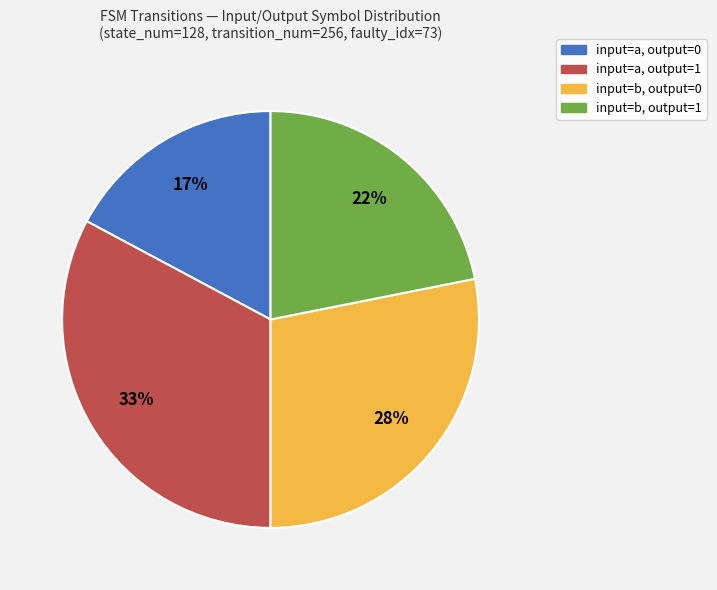

To the nearest percent, what is the average slice percentage?

25%